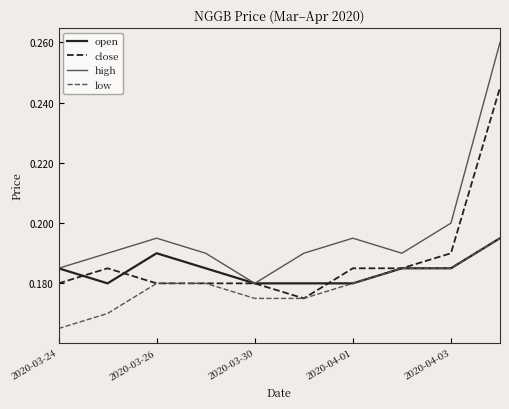

Which series has the widest spread of values?

high